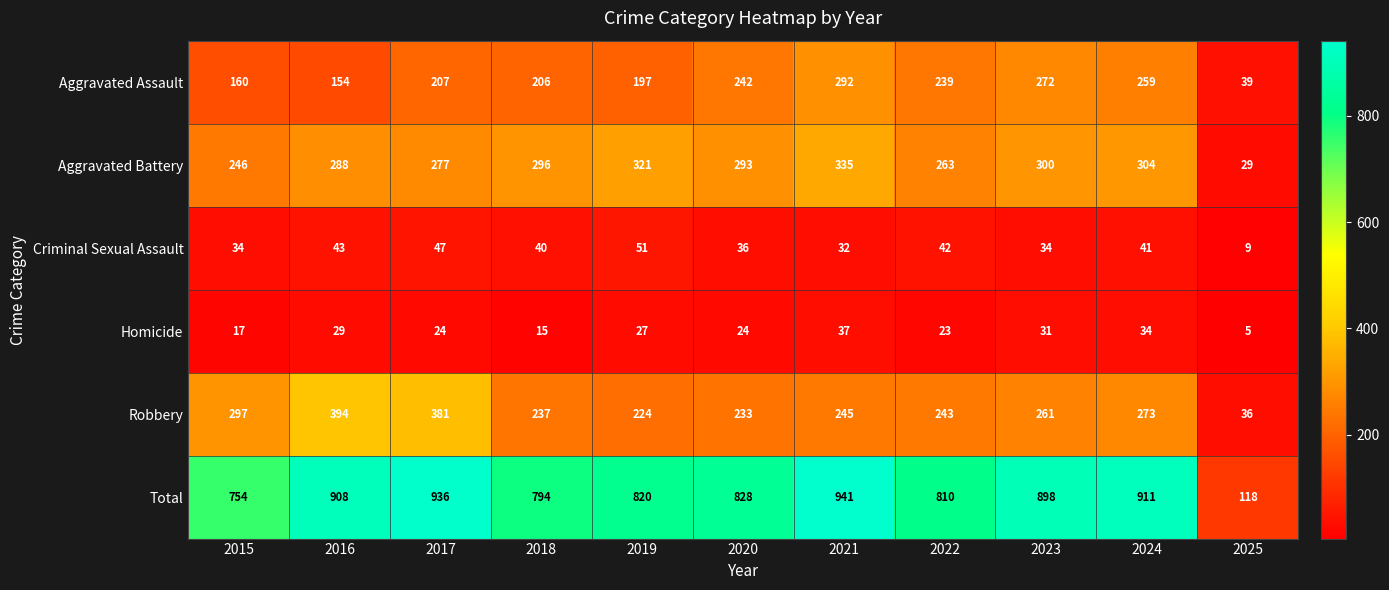

What is the difference between the Total values at 2022 and 2021?

131